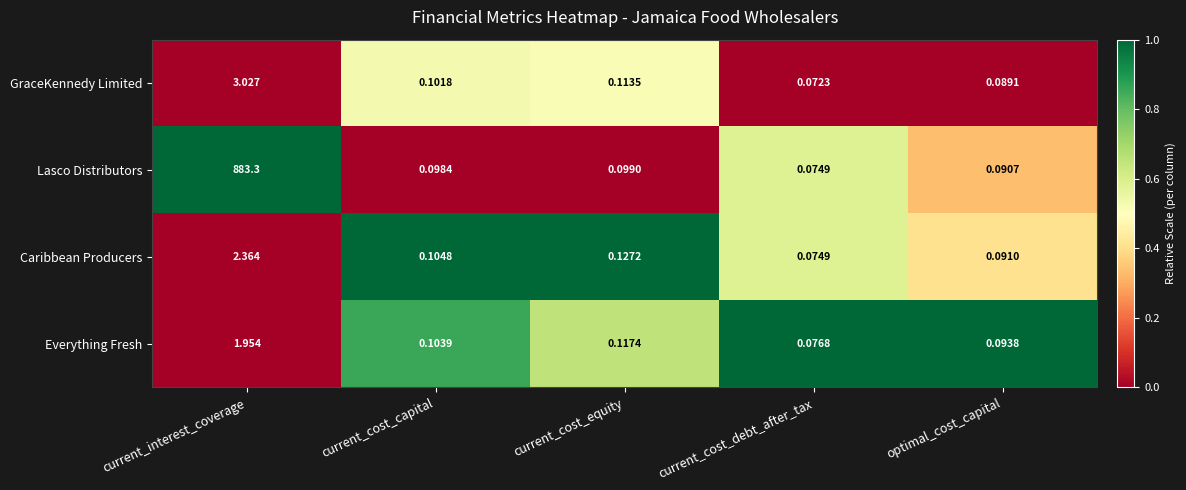

Rank the categories by Lasco Distributors value from highest to lowest.

current_interest_coverage, current_cost_equity, current_cost_capital, optimal_cost_capital, current_cost_debt_after_tax